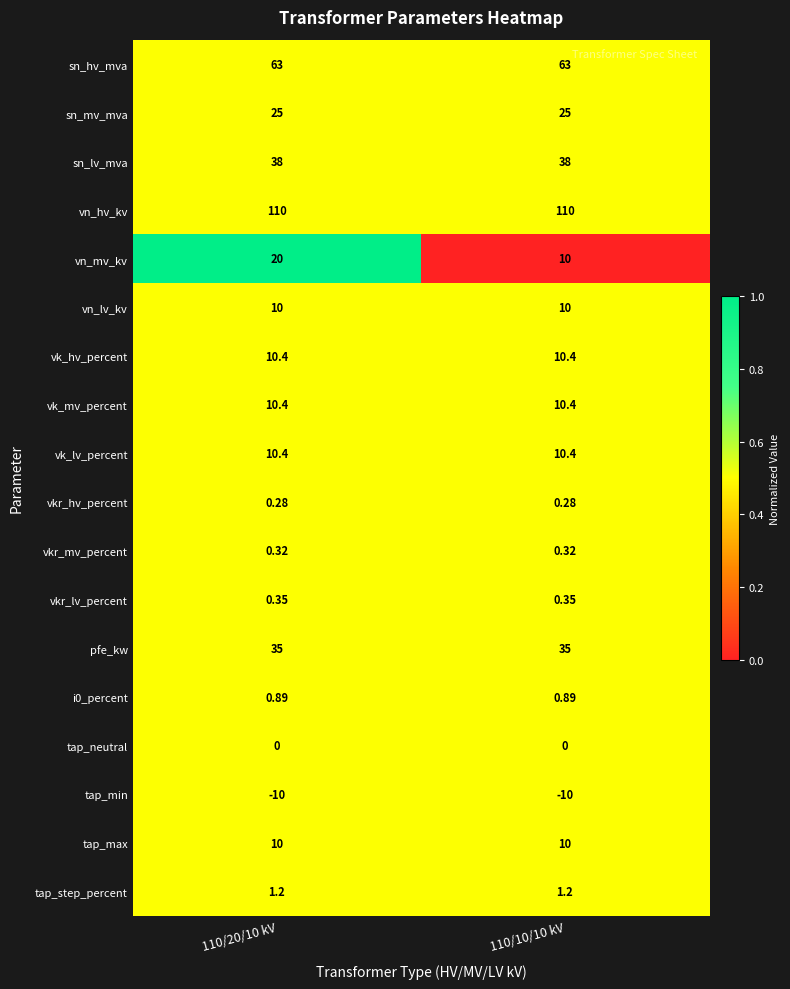

Between 110/20/10 kV and 110/10/10 kV, which series saw the biggest shift?

vn_mv_kv